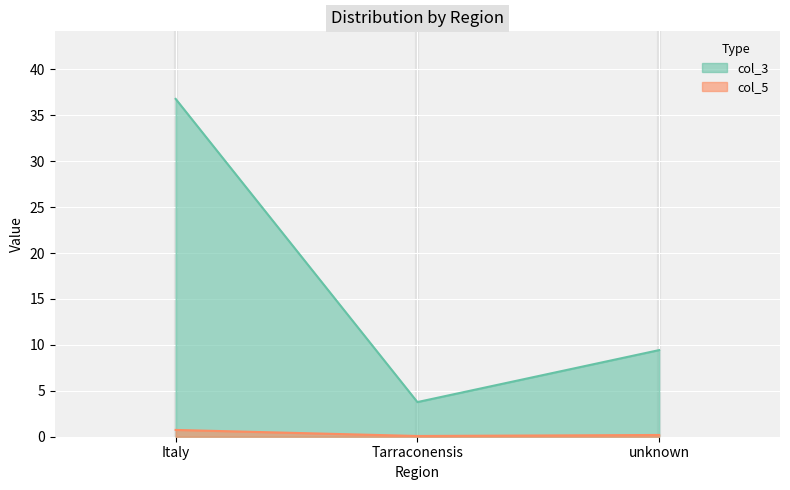

Which series has the largest range (max minus min)?

col_3